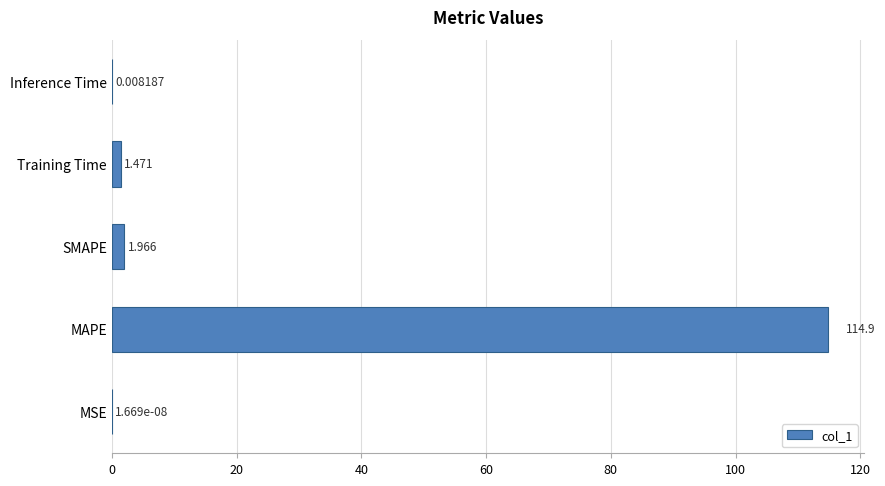

What is the sum of all values?

118.3